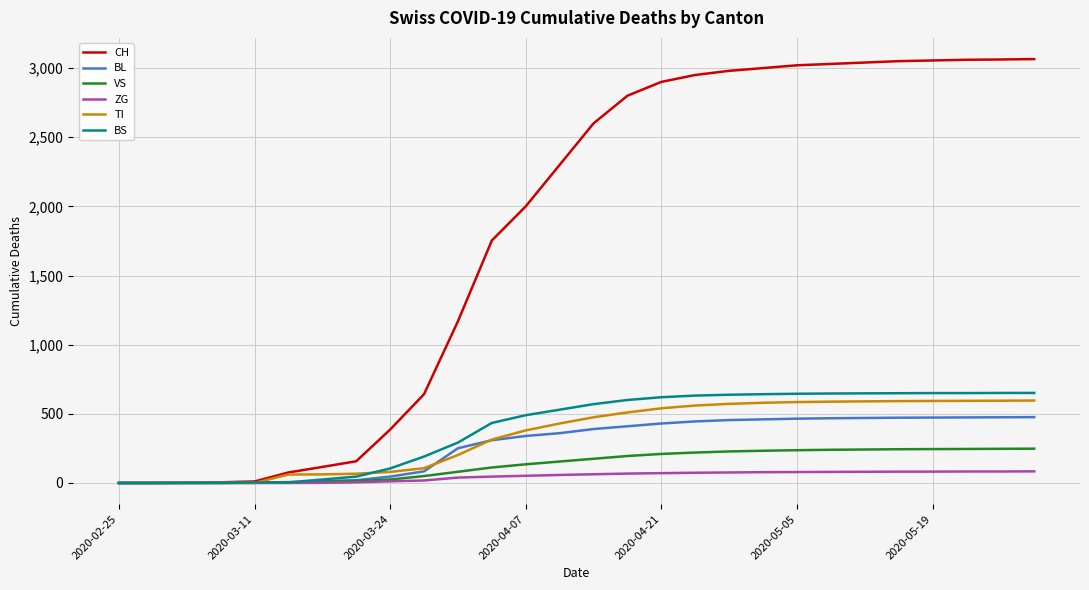

Which series has the largest range (max minus min)?

CH